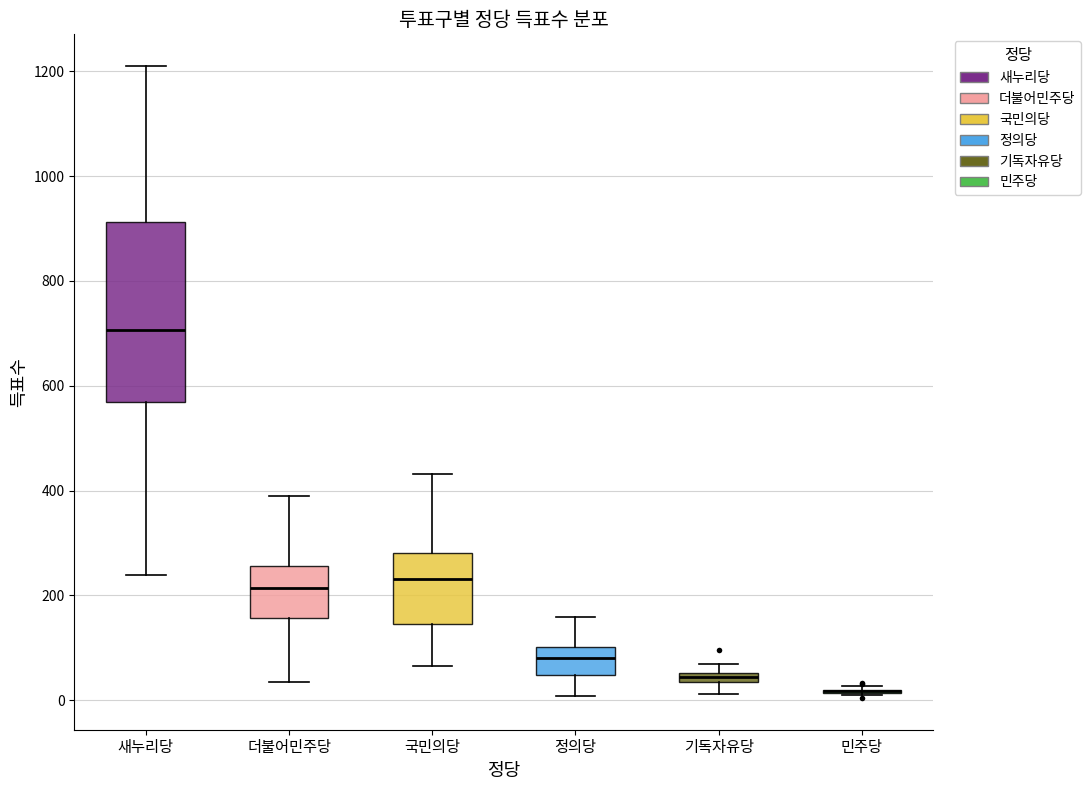

Comparing the boxes themselves (not the whiskers), which one is the tallest?

새누리당